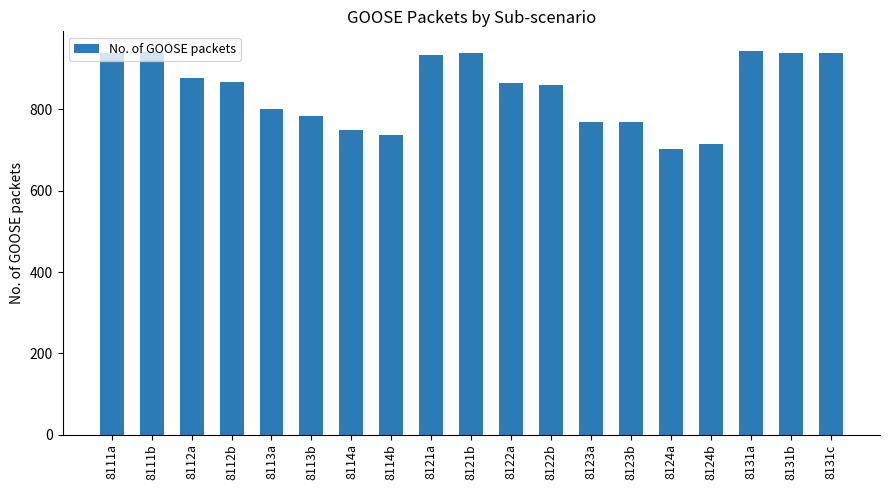

What is the difference between the values at 8112a and 8124b?

162